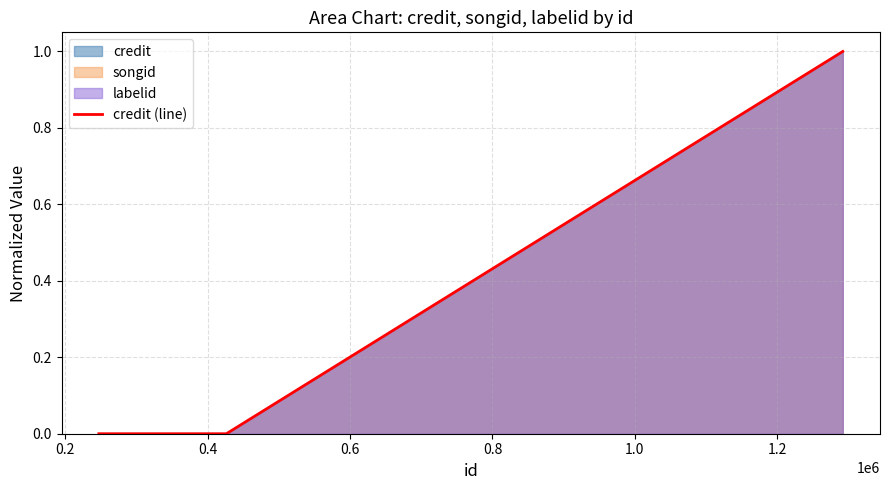

Does the chart have visible grid lines?

Yes